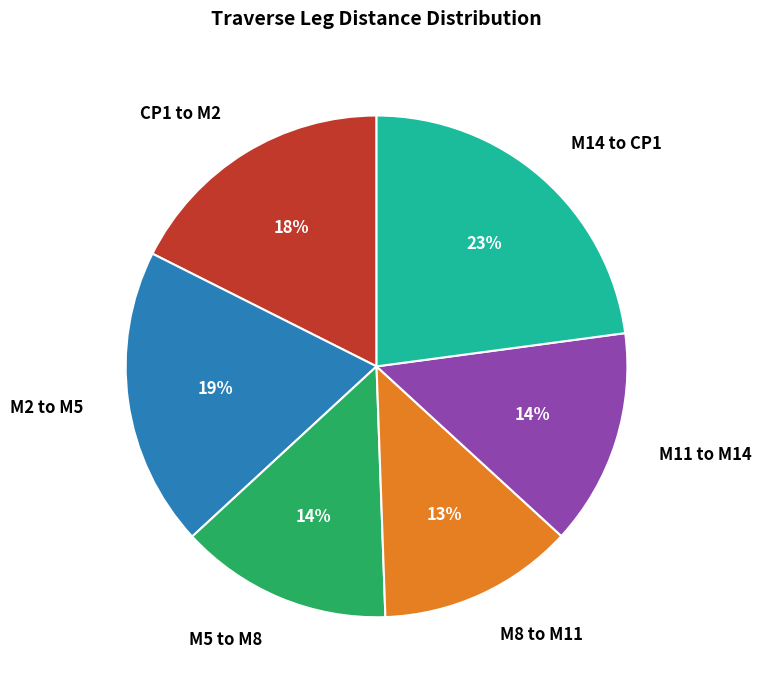

To the nearest percent, what portion does M14 to CP1 represent?

23%